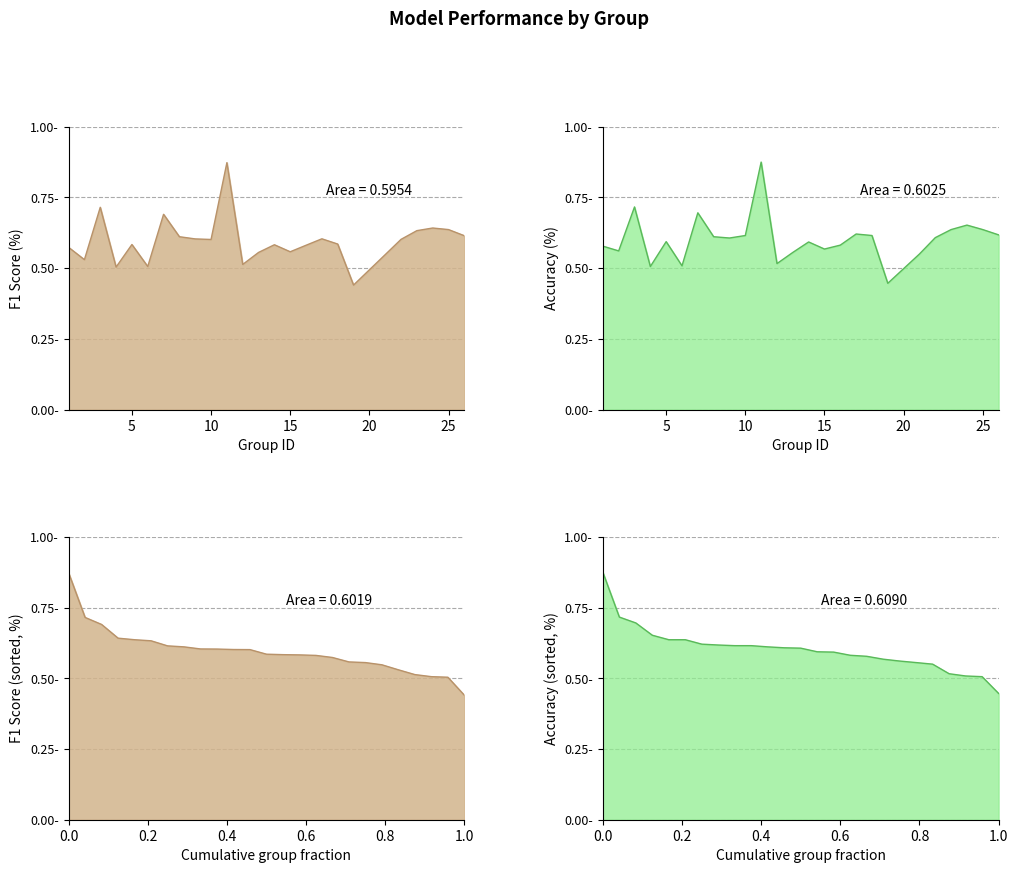

At 9, list the series in order from smallest to largest.

f1, accuracy